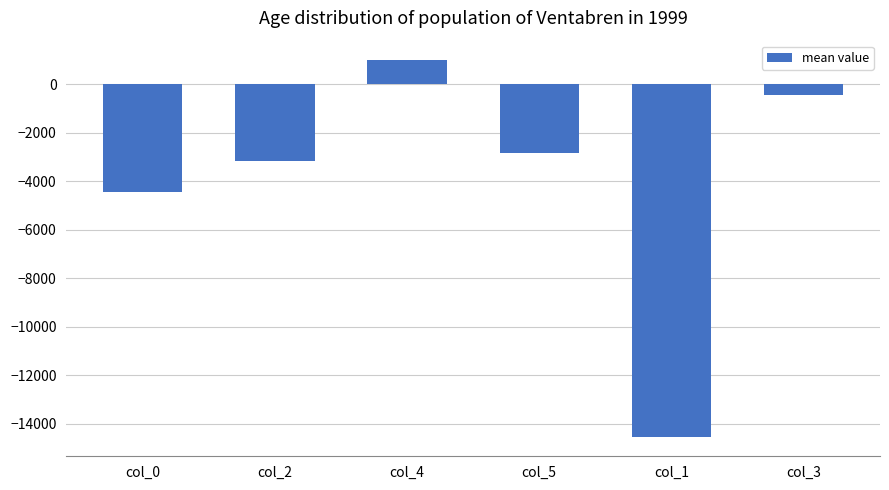

Reading left to right, what are all the values shown in this chart?

col_0=-4449.6	col_2=-3175.0	col_4=1009.2	col_5=-2823.3	col_1=-14569.4	col_3=-460.1